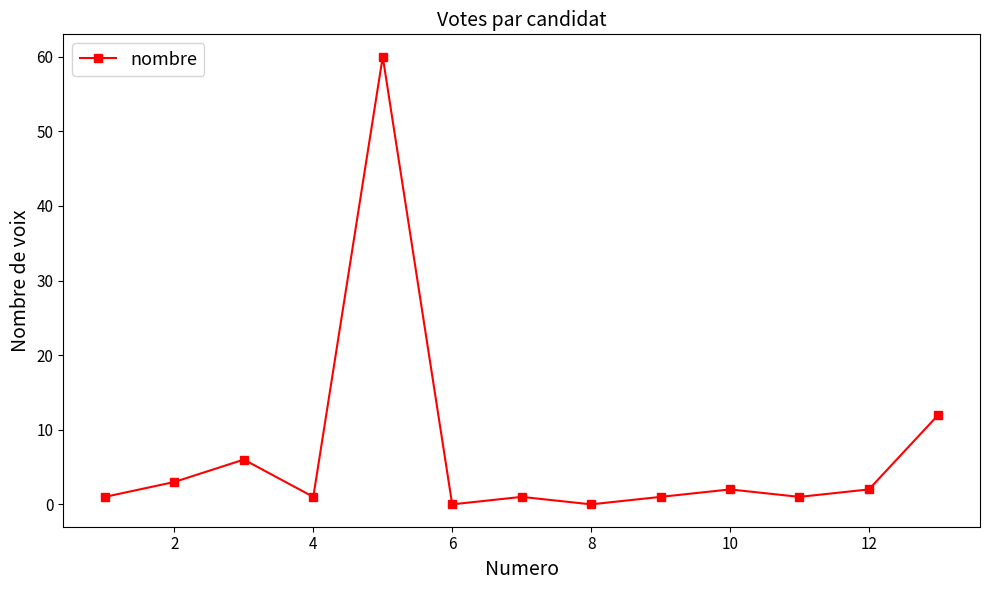

What is the value of the 1st point from the left?

1